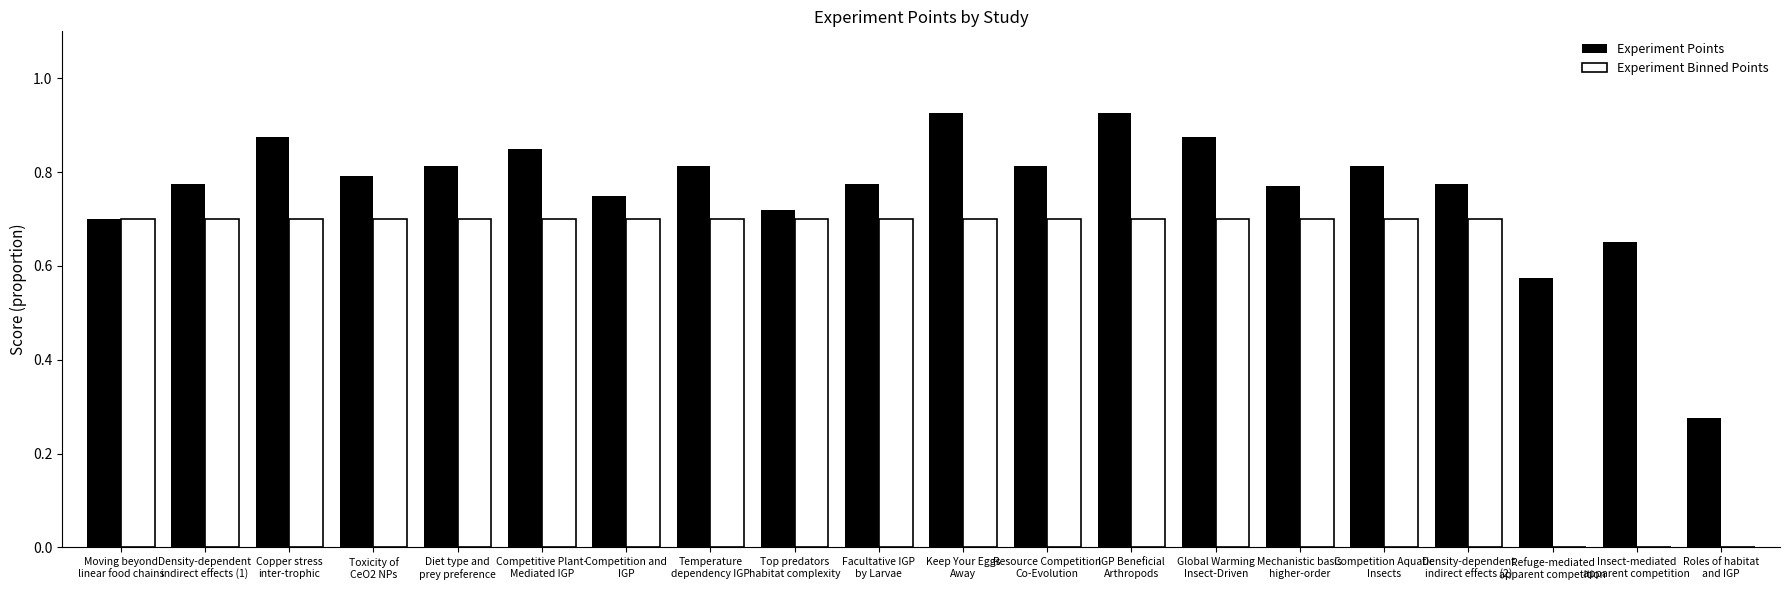

Which series has the largest total across all categories?

Experiment Points